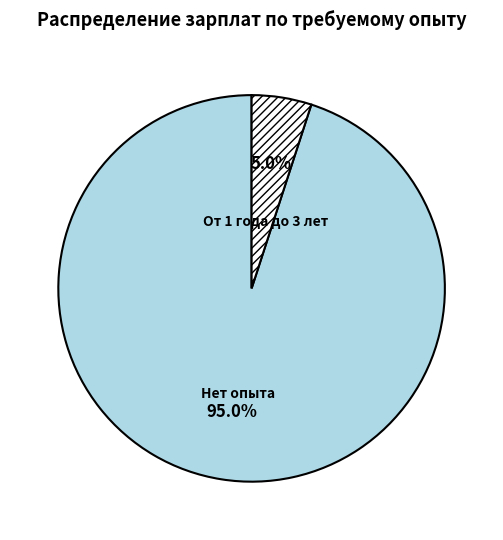

Is От 1 года до 3 лет the majority of the pie?

No